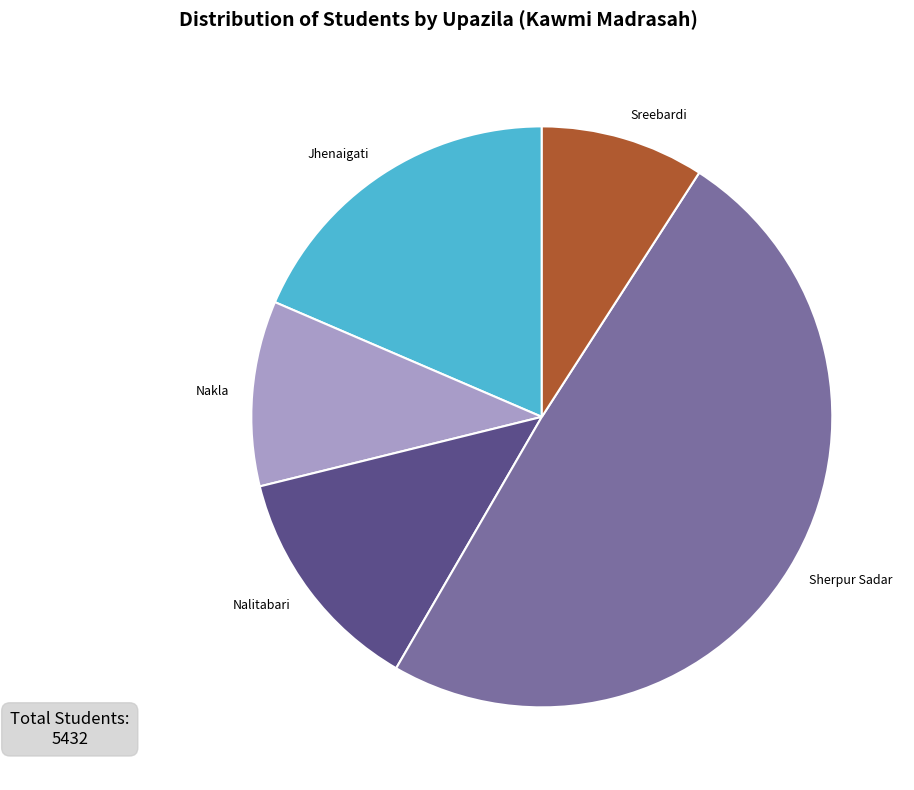

Is it true that Sreebardi is 18% of the pie?

False